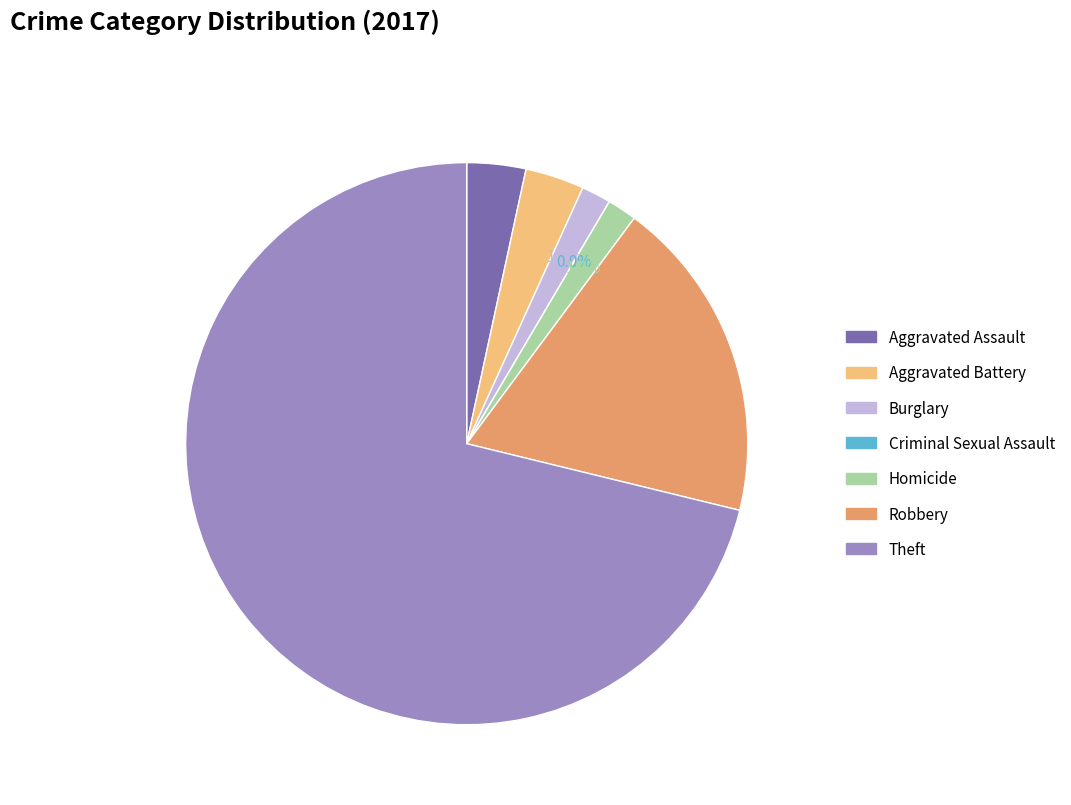

To the nearest percent, what percentage of the pie is Robbery?

19%